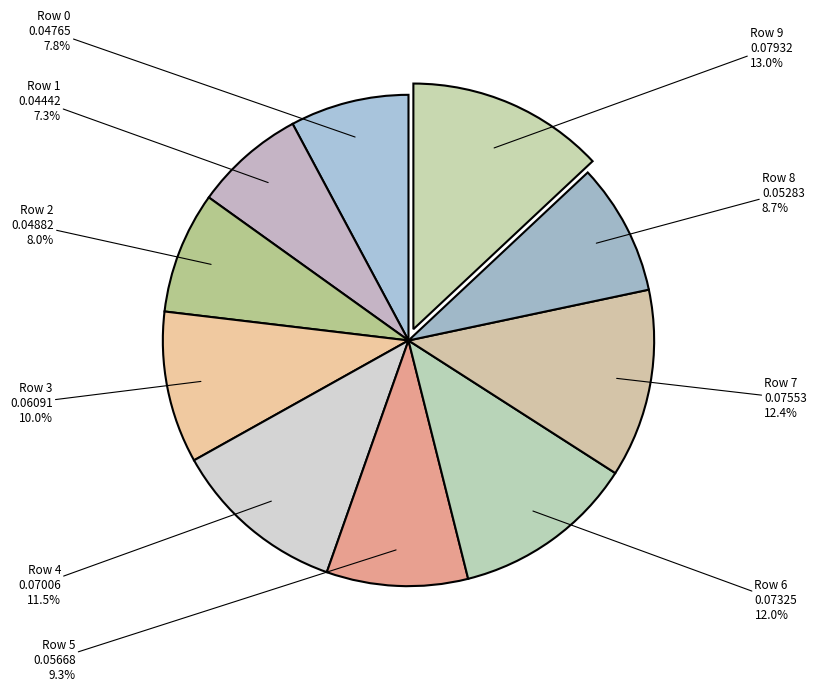

Does Row 6 account for over 50% of the chart?

No